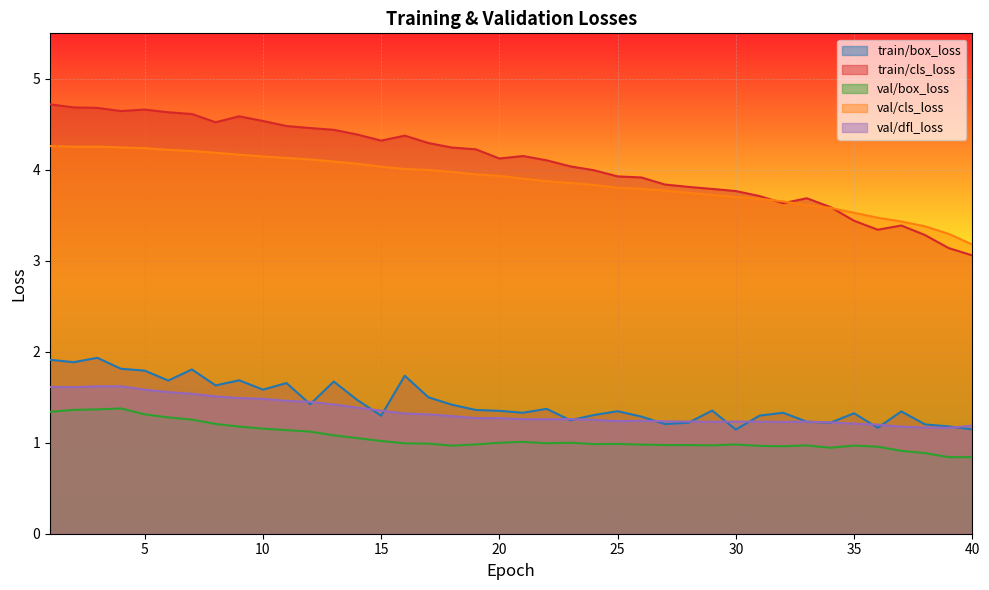

True or false: val/cls_loss has more than 1 interior local peaks.

False